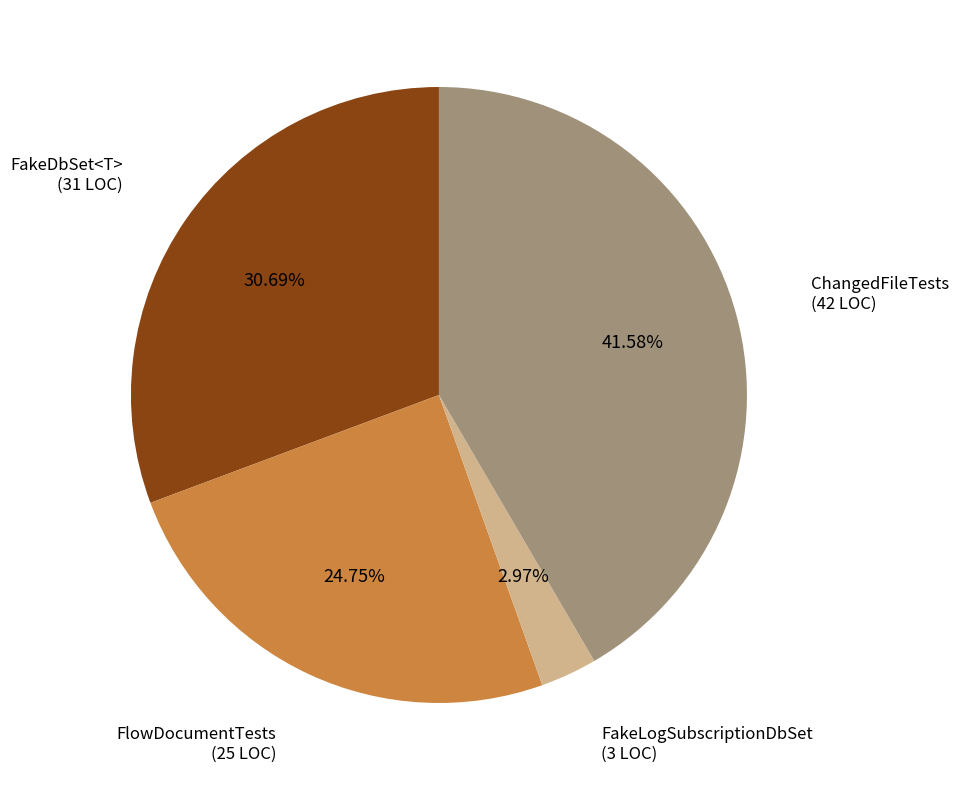

Is there a majority slice in this chart?

No